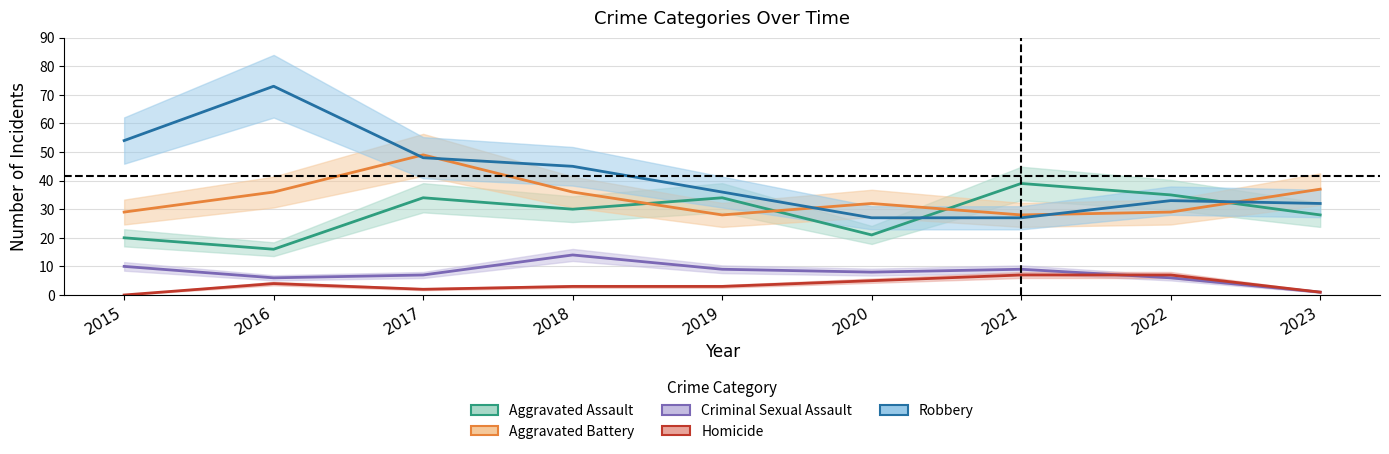

The value of Aggravated Assault at 2016 is 8. True or false?

False